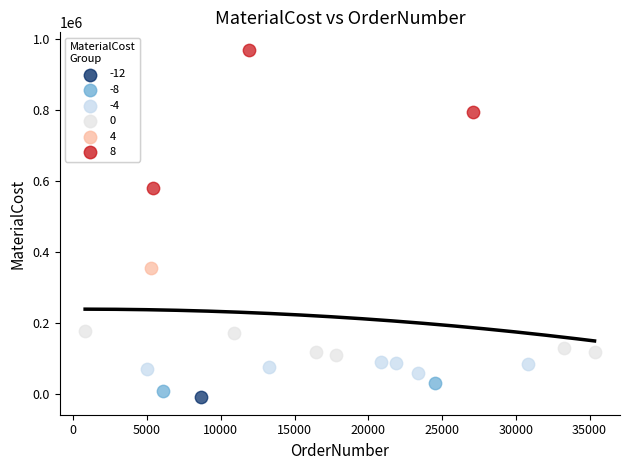

Which series contains the lowest Y value?

-12